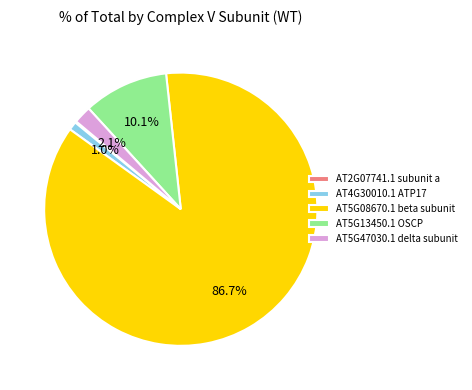

What portion of the pie excludes AT5G13450.1 OSCP?

89.9%